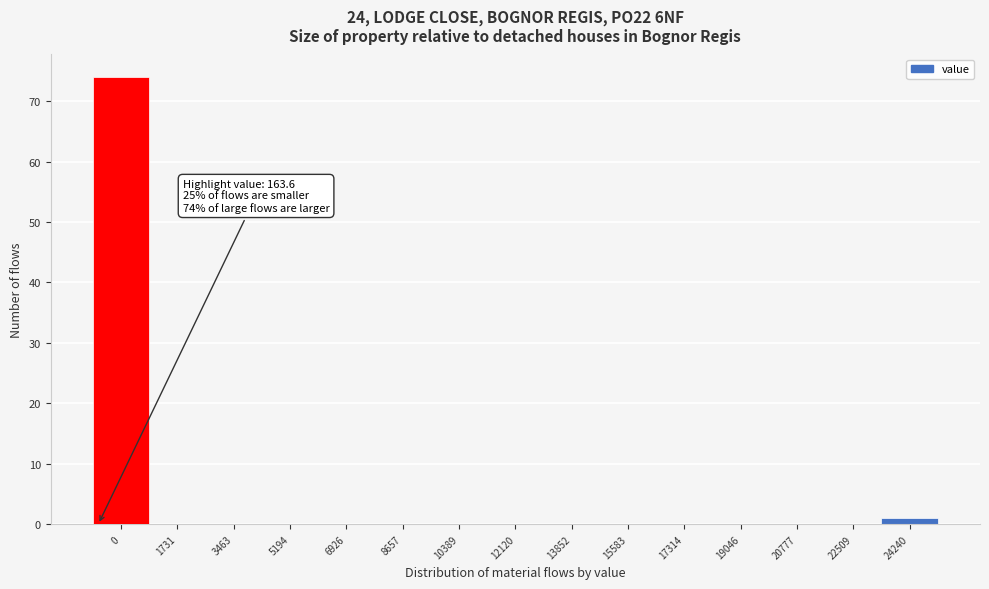

Reading right to left, what are all the values shown in this chart?

24240=1	22509=0	20777=0	19046=0	17314=0	15583=0	13852=0	12120=0	10389=0	8657=0	6926=0	5194=0	3463=0	1731=0	0=74